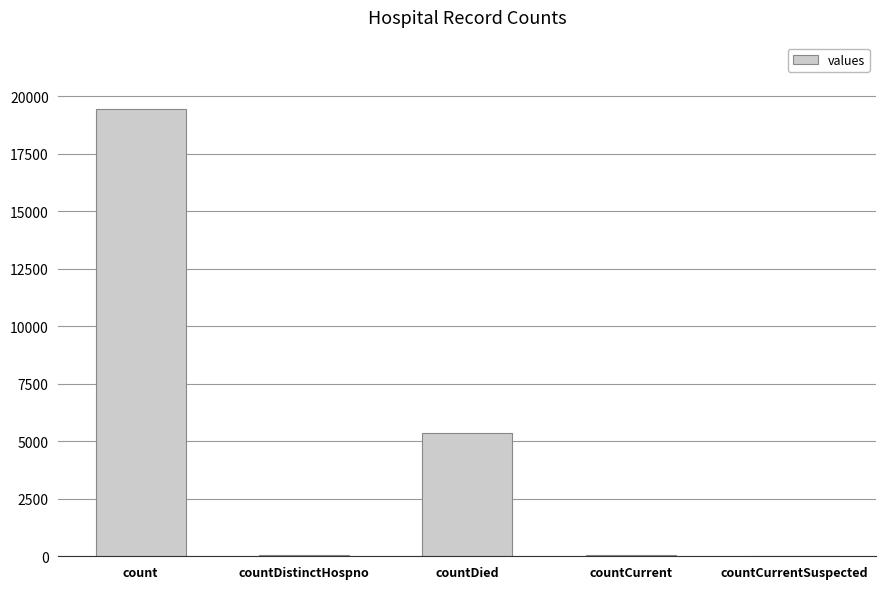

The value at countCurrent is 60. True or false?

True